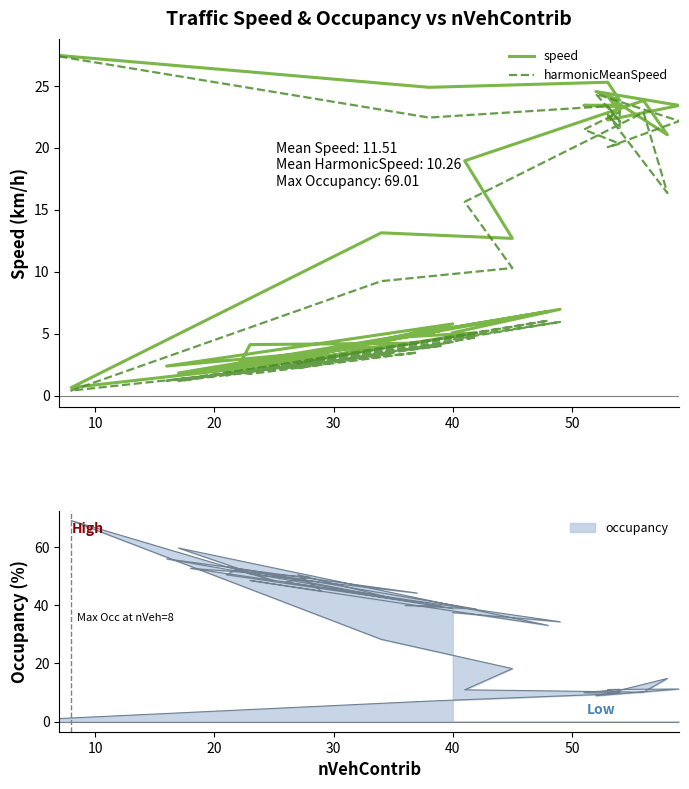

What is the sum of all harmonicMeanSpeed values?

410.4